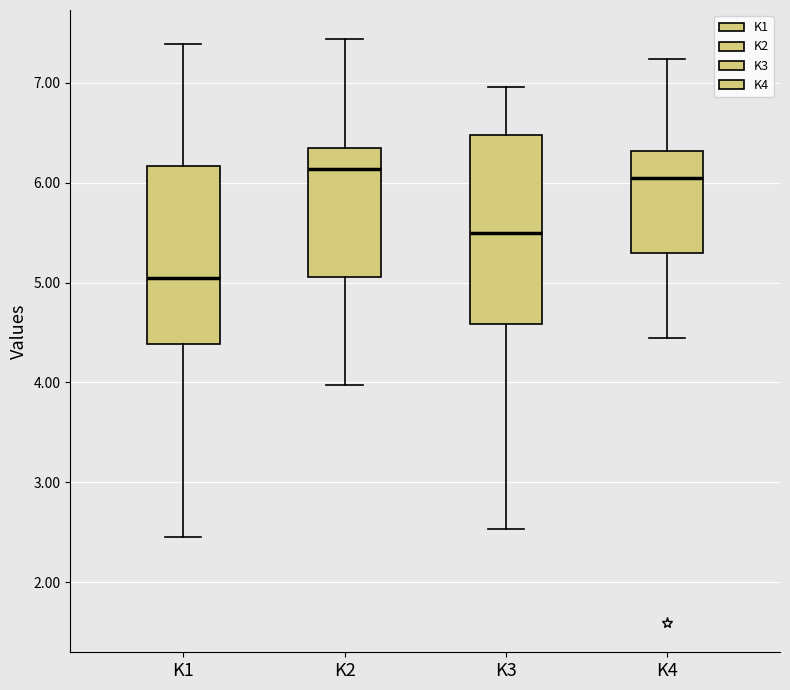

Reading left to right, read every box against the y-axis: the position of its median line, the range the box covers, and the ends of its whiskers. The values are not printed on the chart, so give them approximately, as read against the axis.

K1: median 5.0, box 4.4 to 6.2, whiskers 2.5 to 7.4
K2: median 6.1, box 5.1 to 6.3, whiskers 4.0 to 7.4
K3: median 5.5, box 4.6 to 6.5, whiskers 2.5 to 7.0
K4: median 6.0, box 5.3 to 6.3, whiskers 4.4 to 7.2